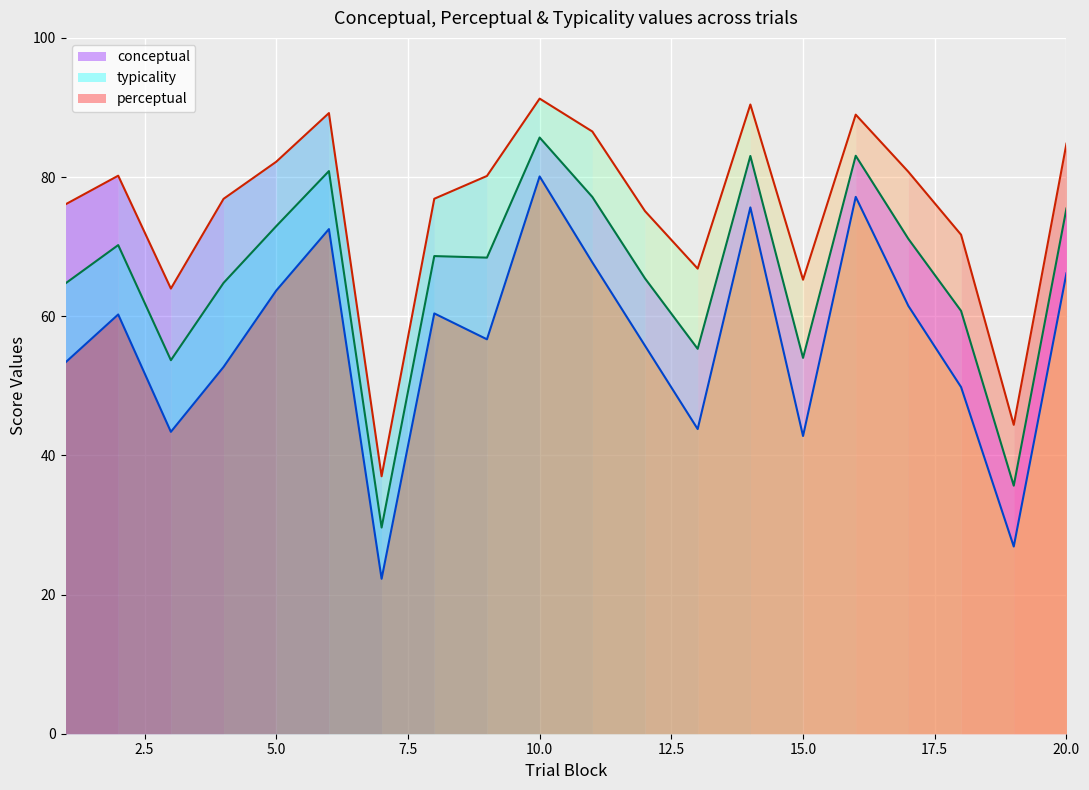

At which category is the sum across all series the highest?

10.0